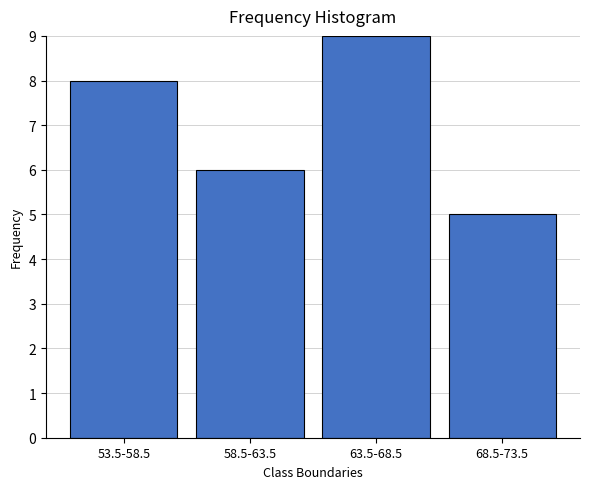

Reading left to right, what are all the values shown in this chart?

8	6	9	5